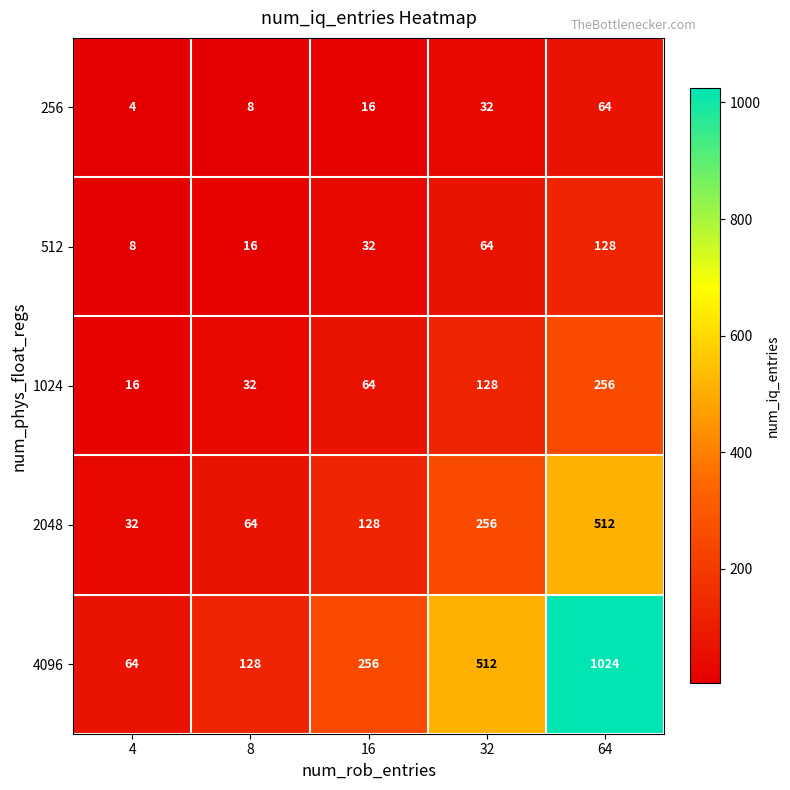

Between 4 and 16, which series saw the biggest shift?

4096